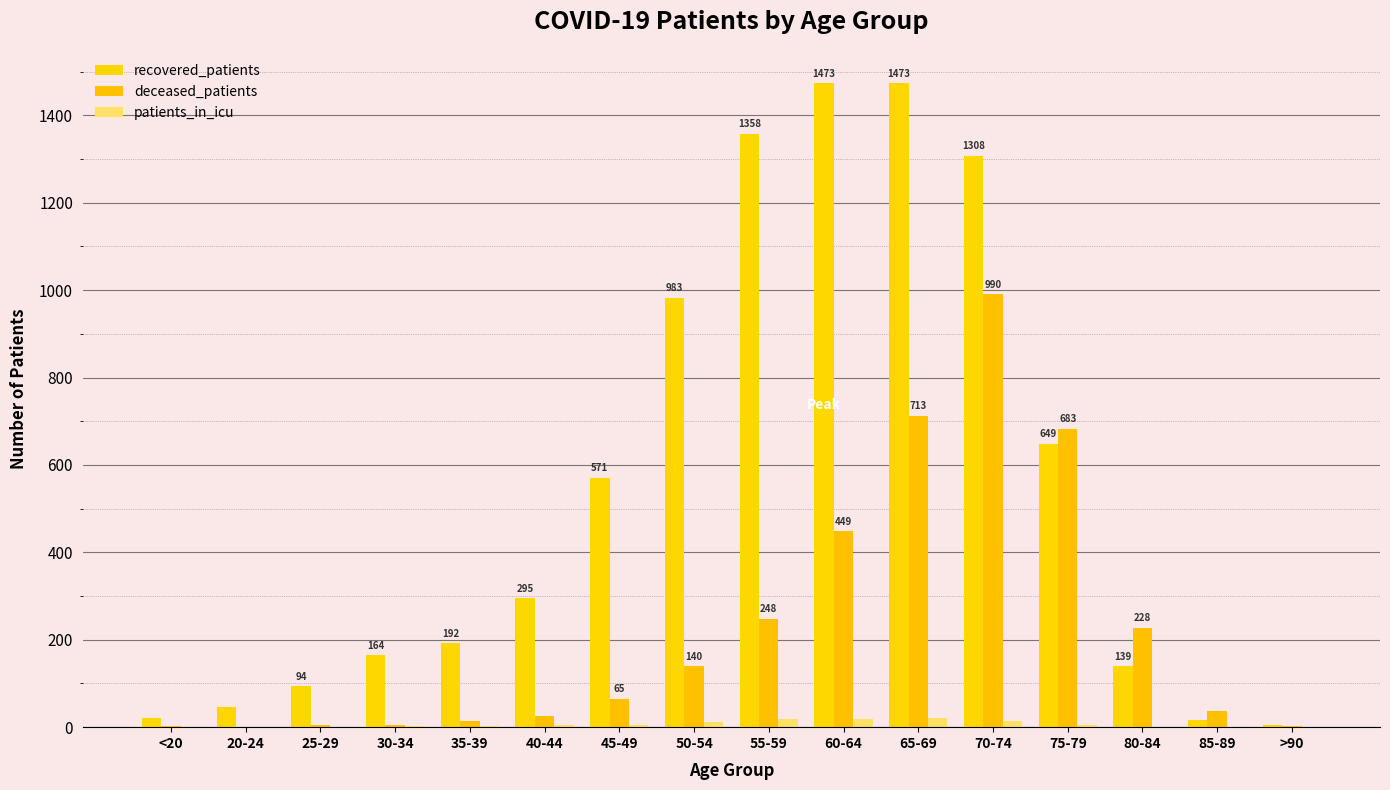

How many categories are shown in the chart?

16